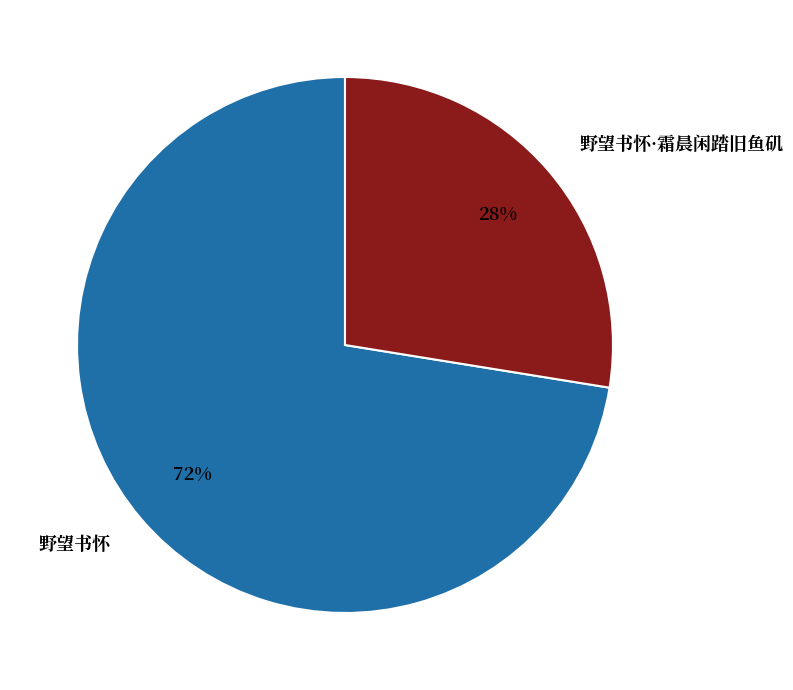

Which category has the biggest portion of the pie?

野望书怀